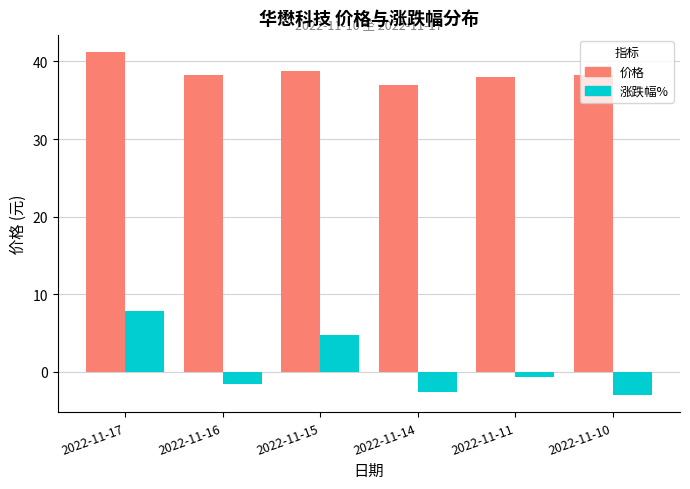

What is the spread (max minus min) of values at 2022-11-16?

39.7